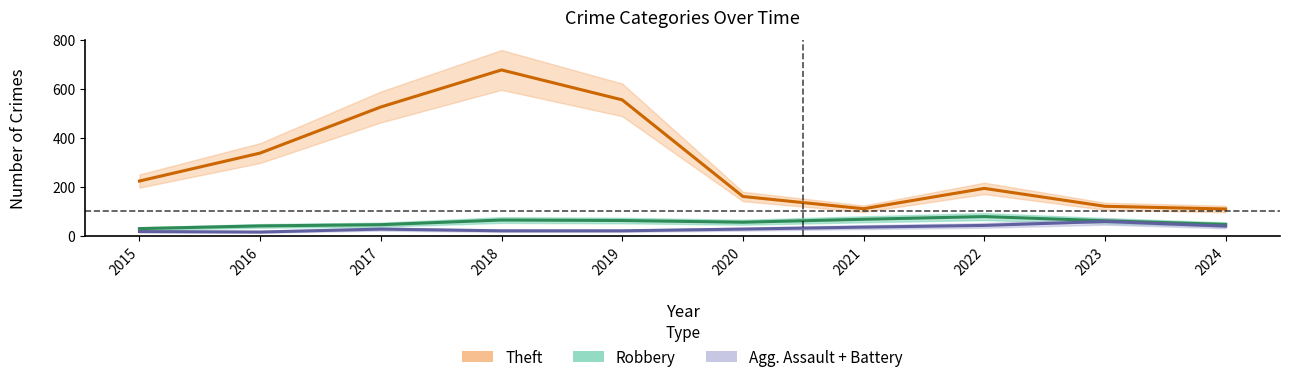

At which category does Robbery reach its first local peak?

2018